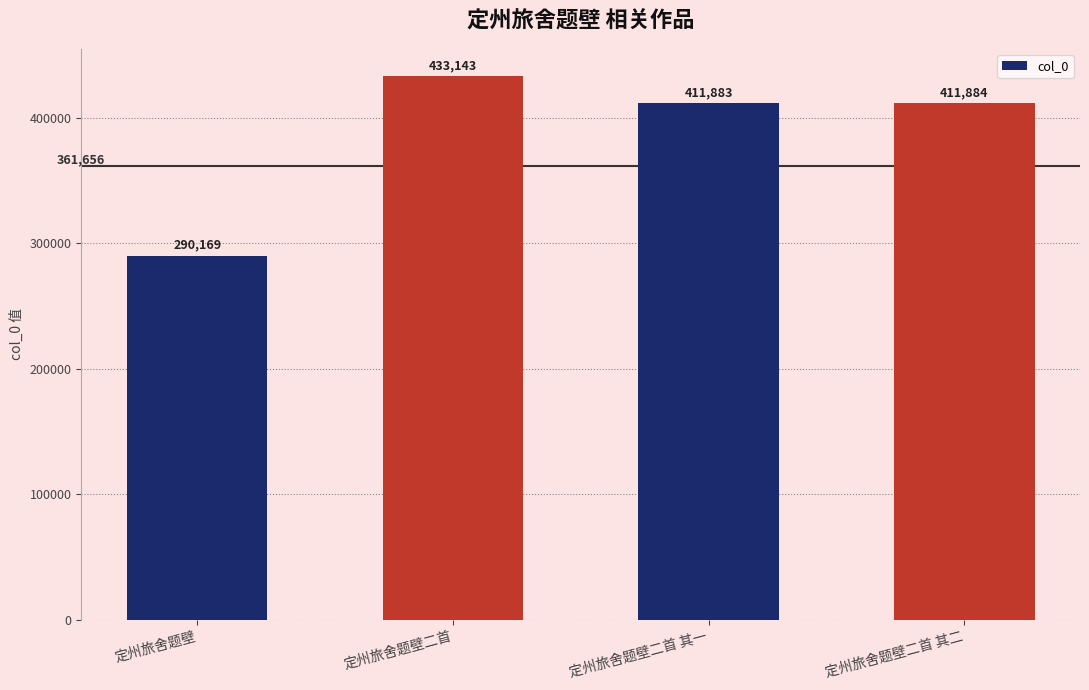

True or false: the data shows 411883 at 定州旅舍题壁二首 其一.

True